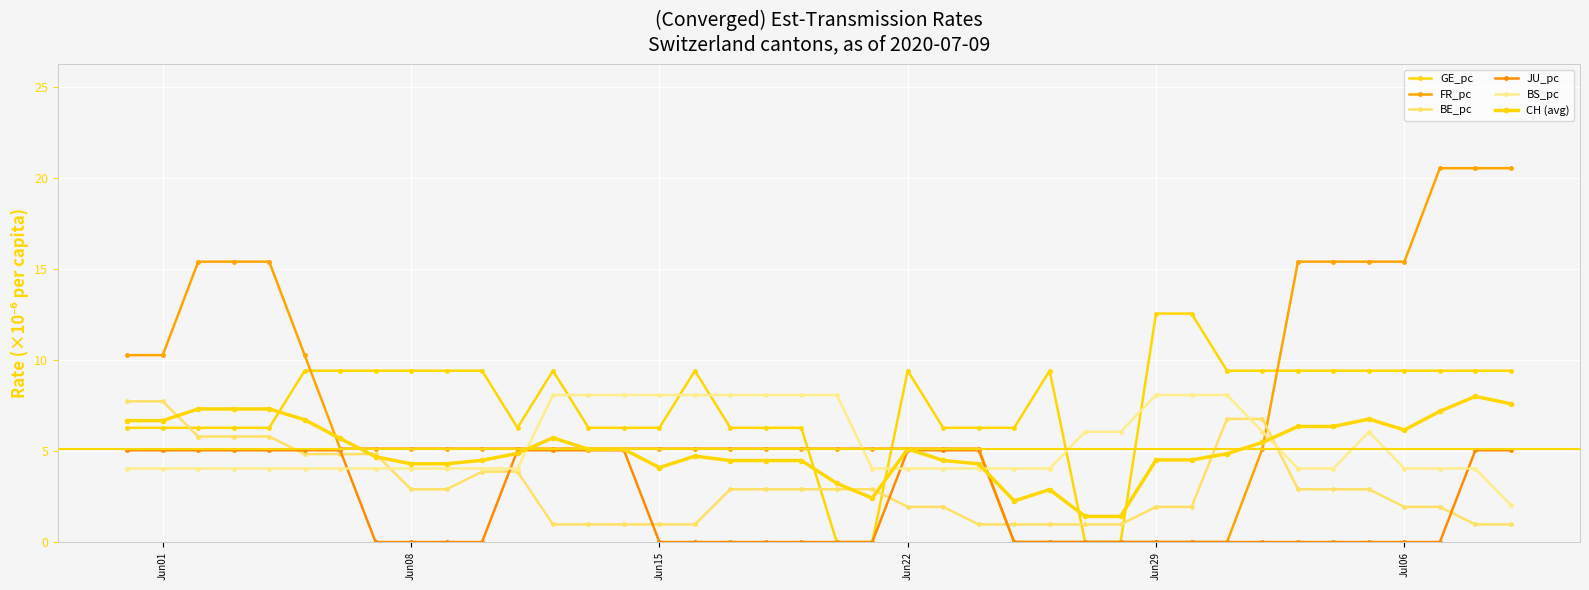

Which series ends up on top after the final intersection of FR_pc and GE_pc?

FR_pc